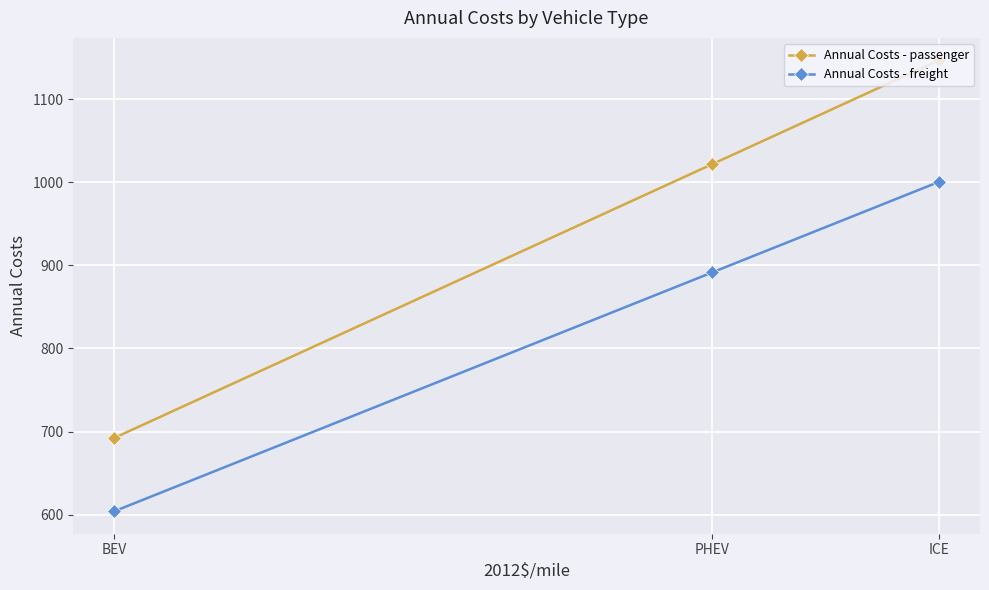

Read the Annual Costs - passenger value at PHEV.

1021.7